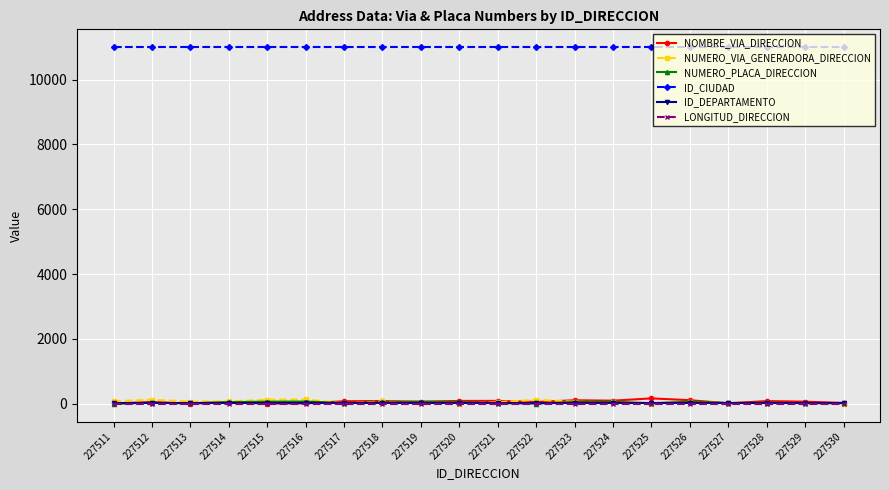

How many values in the NOMBRE_VIA_DIRECCION series are below 67?

10